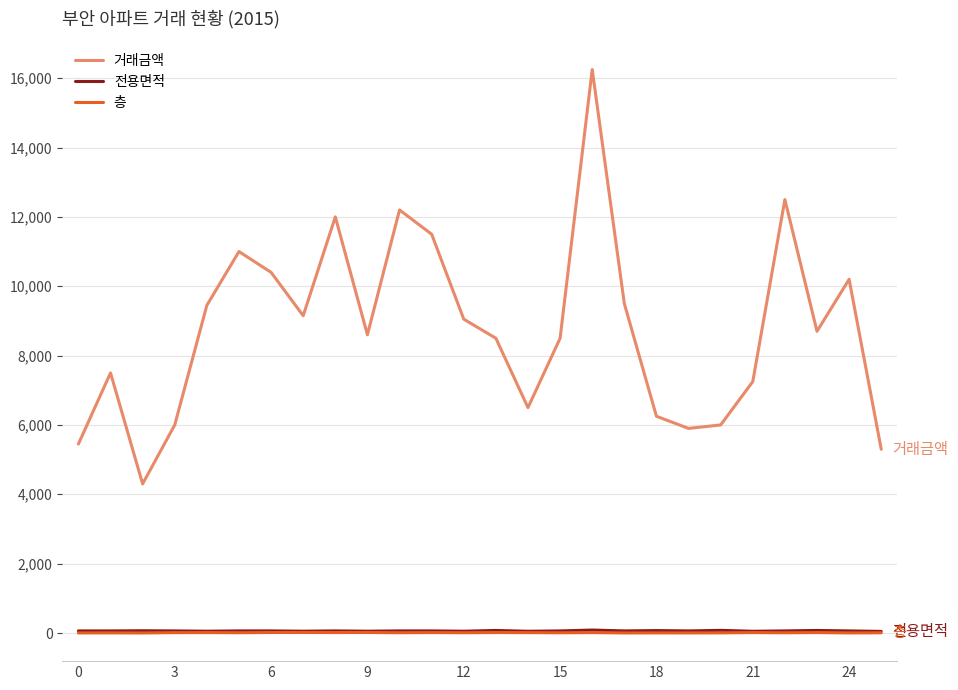

Which series has the largest total across all categories?

거래금액